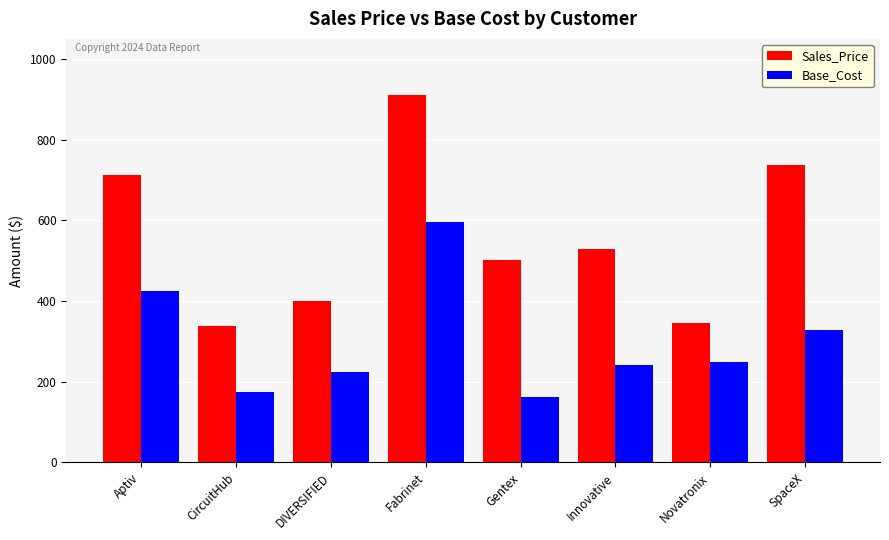

Where is Base_Cost nearest to the value 380?

Aptiv